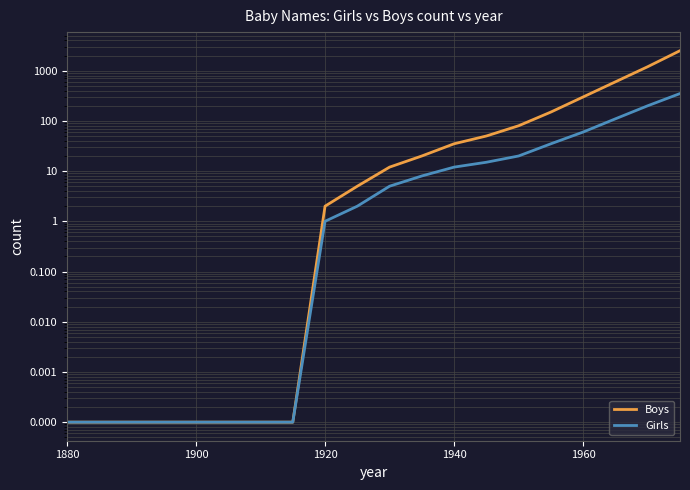

Which series has the widest spread of values?

Boys